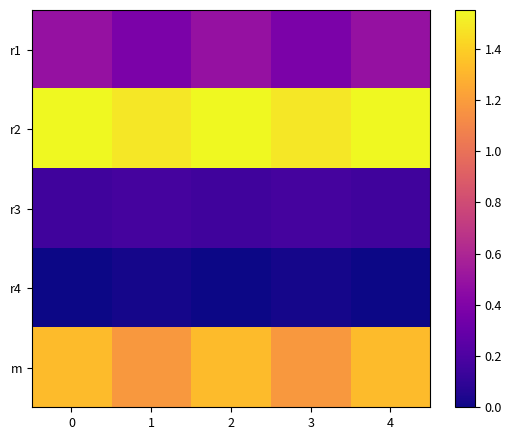

Reading left to right, transcribe all the data shown in this chart.

row_0: 0.5	0.4	0.5	0.4	0.5
row_1: 1.6	1.5	1.6	1.5	1.6
row_2: 0.2	0.2	0.2	0.2	0.2
row_3: 0.0	0.0	0.0	0.0	0.0
row_4: 1.3	1.2	1.3	1.2	1.3